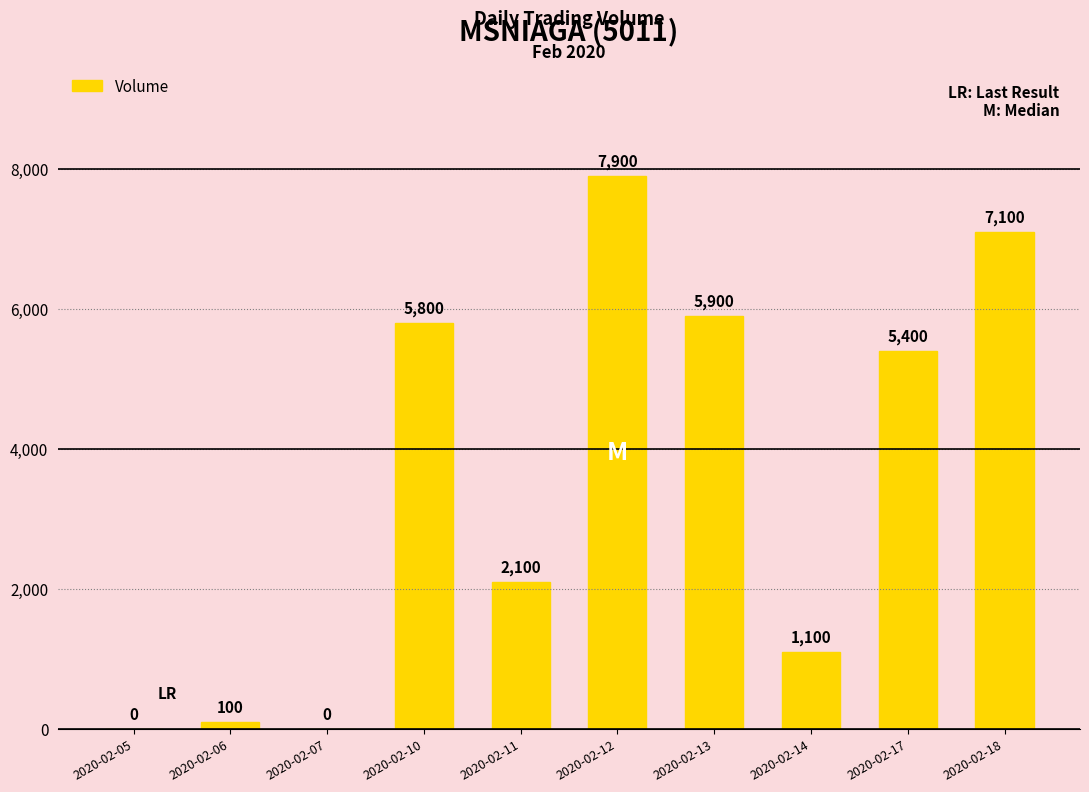

Which has a higher value, 2020-02-11 or 2020-02-14?

2020-02-11